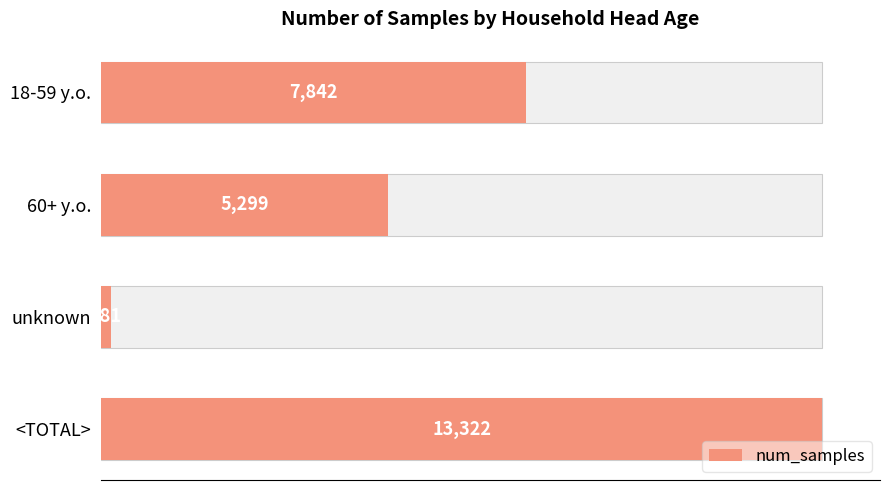

What is the value of the 4th bar from the left?

13322